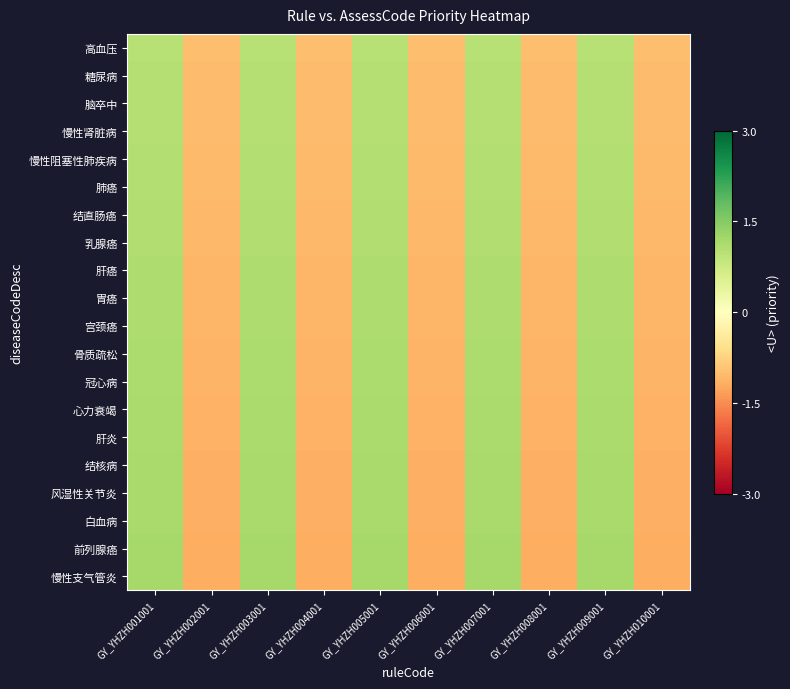

Reading left to right, extract all data points from this chart.

高血压: GY_YHZH001001=1.0	GY_YHZH002001=-1.0	GY_YHZH003001=1.0	GY_YHZH004001=-1.0	GY_YHZH005001=1.0	GY_YHZH006001=-1.0	GY_YHZH007001=1.0	GY_YHZH008001=-1.0	GY_YHZH009001=1.0	GY_YHZH010001=-1.0
糖尿病: GY_YHZH001001=1.0	GY_YHZH002001=-1.0	GY_YHZH003001=1.0	GY_YHZH004001=-1.0	GY_YHZH005001=1.0	GY_YHZH006001=-1.0	GY_YHZH007001=1.0	GY_YHZH008001=-1.0	GY_YHZH009001=1.0	GY_YHZH010001=-1.0
脑卒中: GY_YHZH001001=1.0	GY_YHZH002001=-1.0	GY_YHZH003001=1.0	GY_YHZH004001=-1.0	GY_YHZH005001=1.0	GY_YHZH006001=-1.0	GY_YHZH007001=1.0	GY_YHZH008001=-1.0	GY_YHZH009001=1.0	GY_YHZH010001=-1.0
慢性肾脏病: GY_YHZH001001=1.0	GY_YHZH002001=-1.0	GY_YHZH003001=1.0	GY_YHZH004001=-1.0	GY_YHZH005001=1.0	GY_YHZH006001=-1.0	GY_YHZH007001=1.0	GY_YHZH008001=-1.0	GY_YHZH009001=1.0	GY_YHZH010001=-1.0
慢性阻塞性肺疾病: GY_YHZH001001=1.0	GY_YHZH002001=-1.0	GY_YHZH003001=1.0	GY_YHZH004001=-1.0	GY_YHZH005001=1.0	GY_YHZH006001=-1.0	GY_YHZH007001=1.0	GY_YHZH008001=-1.0	GY_YHZH009001=1.0	GY_YHZH010001=-1.0
肺癌: GY_YHZH001001=1.1	GY_YHZH002001=-1.1	GY_YHZH003001=1.1	GY_YHZH004001=-1.1	GY_YHZH005001=1.1	GY_YHZH006001=-1.1	GY_YHZH007001=1.1	GY_YHZH008001=-1.1	GY_YHZH009001=1.1	GY_YHZH010001=-1.1
结直肠癌: GY_YHZH001001=1.1	GY_YHZH002001=-1.1	GY_YHZH003001=1.1	GY_YHZH004001=-1.1	GY_YHZH005001=1.1	GY_YHZH006001=-1.1	GY_YHZH007001=1.1	GY_YHZH008001=-1.1	GY_YHZH009001=1.1	GY_YHZH010001=-1.1
乳腺癌: GY_YHZH001001=1.1	GY_YHZH002001=-1.1	GY_YHZH003001=1.1	GY_YHZH004001=-1.1	GY_YHZH005001=1.1	GY_YHZH006001=-1.1	GY_YHZH007001=1.1	GY_YHZH008001=-1.1	GY_YHZH009001=1.1	GY_YHZH010001=-1.1
肝癌: GY_YHZH001001=1.1	GY_YHZH002001=-1.1	GY_YHZH003001=1.1	GY_YHZH004001=-1.1	GY_YHZH005001=1.1	GY_YHZH006001=-1.1	GY_YHZH007001=1.1	GY_YHZH008001=-1.1	GY_YHZH009001=1.1	GY_YHZH010001=-1.1
胃癌: GY_YHZH001001=1.1	GY_YHZH002001=-1.1	GY_YHZH003001=1.1	GY_YHZH004001=-1.1	GY_YHZH005001=1.1	GY_YHZH006001=-1.1	GY_YHZH007001=1.1	GY_YHZH008001=-1.1	GY_YHZH009001=1.1	GY_YHZH010001=-1.1
宫颈癌: GY_YHZH001001=1.1	GY_YHZH002001=-1.1	GY_YHZH003001=1.1	GY_YHZH004001=-1.1	GY_YHZH005001=1.1	GY_YHZH006001=-1.1	GY_YHZH007001=1.1	GY_YHZH008001=-1.1	GY_YHZH009001=1.1	GY_YHZH010001=-1.1
骨质疏松: GY_YHZH001001=1.1	GY_YHZH002001=-1.1	GY_YHZH003001=1.1	GY_YHZH004001=-1.1	GY_YHZH005001=1.1	GY_YHZH006001=-1.1	GY_YHZH007001=1.1	GY_YHZH008001=-1.1	GY_YHZH009001=1.1	GY_YHZH010001=-1.1
冠心病: GY_YHZH001001=1.1	GY_YHZH002001=-1.1	GY_YHZH003001=1.1	GY_YHZH004001=-1.1	GY_YHZH005001=1.1	GY_YHZH006001=-1.1	GY_YHZH007001=1.1	GY_YHZH008001=-1.1	GY_YHZH009001=1.1	GY_YHZH010001=-1.1
心力衰竭: GY_YHZH001001=1.1	GY_YHZH002001=-1.1	GY_YHZH003001=1.1	GY_YHZH004001=-1.1	GY_YHZH005001=1.1	GY_YHZH006001=-1.1	GY_YHZH007001=1.1	GY_YHZH008001=-1.1	GY_YHZH009001=1.1	GY_YHZH010001=-1.1
肝炎: GY_YHZH001001=1.1	GY_YHZH002001=-1.1	GY_YHZH003001=1.1	GY_YHZH004001=-1.1	GY_YHZH005001=1.1	GY_YHZH006001=-1.1	GY_YHZH007001=1.1	GY_YHZH008001=-1.1	GY_YHZH009001=1.1	GY_YHZH010001=-1.1
结核病: GY_YHZH001001=1.1	GY_YHZH002001=-1.1	GY_YHZH003001=1.1	GY_YHZH004001=-1.1	GY_YHZH005001=1.1	GY_YHZH006001=-1.1	GY_YHZH007001=1.1	GY_YHZH008001=-1.1	GY_YHZH009001=1.1	GY_YHZH010001=-1.1
风湿性关节炎: GY_YHZH001001=1.2	GY_YHZH002001=-1.2	GY_YHZH003001=1.2	GY_YHZH004001=-1.2	GY_YHZH005001=1.2	GY_YHZH006001=-1.2	GY_YHZH007001=1.2	GY_YHZH008001=-1.2	GY_YHZH009001=1.2	GY_YHZH010001=-1.2
白血病: GY_YHZH001001=1.2	GY_YHZH002001=-1.2	GY_YHZH003001=1.2	GY_YHZH004001=-1.2	GY_YHZH005001=1.2	GY_YHZH006001=-1.2	GY_YHZH007001=1.2	GY_YHZH008001=-1.2	GY_YHZH009001=1.2	GY_YHZH010001=-1.2
前列腺癌: GY_YHZH001001=1.2	GY_YHZH002001=-1.2	GY_YHZH003001=1.2	GY_YHZH004001=-1.2	GY_YHZH005001=1.2	GY_YHZH006001=-1.2	GY_YHZH007001=1.2	GY_YHZH008001=-1.2	GY_YHZH009001=1.2	GY_YHZH010001=-1.2
慢性支气管炎: GY_YHZH001001=1.2	GY_YHZH002001=-1.2	GY_YHZH003001=1.2	GY_YHZH004001=-1.2	GY_YHZH005001=1.2	GY_YHZH006001=-1.2	GY_YHZH007001=1.2	GY_YHZH008001=-1.2	GY_YHZH009001=1.2	GY_YHZH010001=-1.2